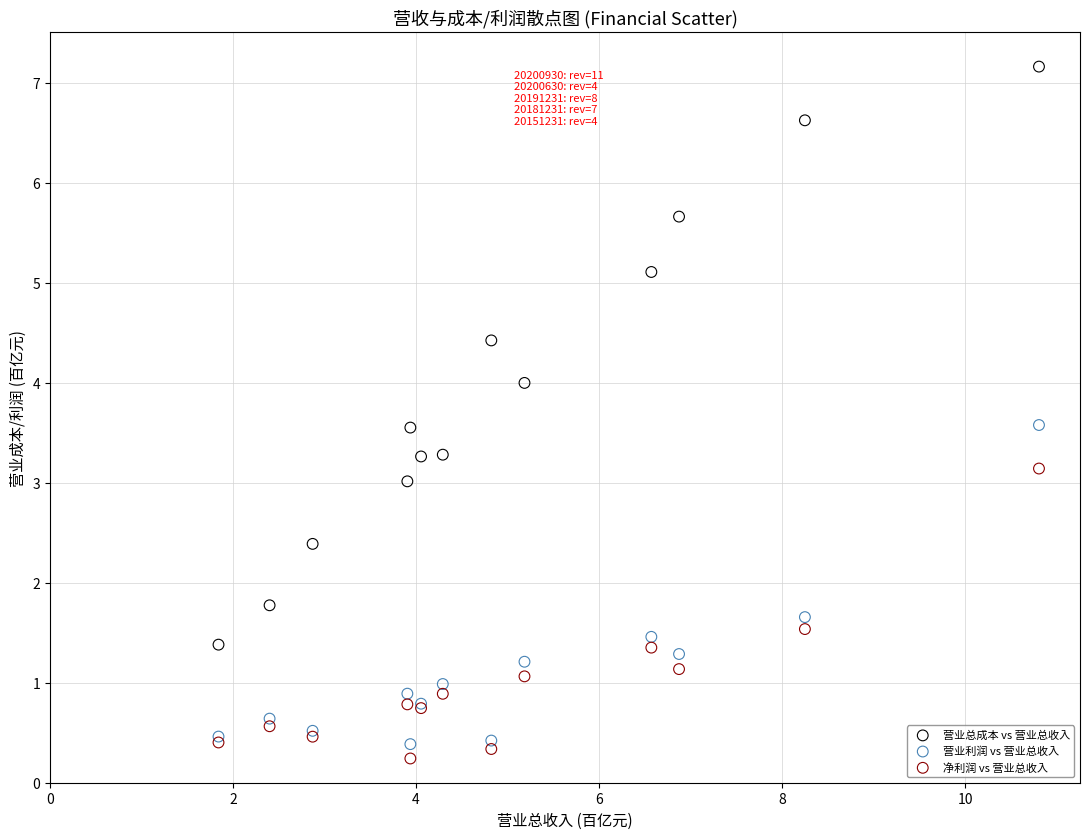

Which series contains the lowest Y value?

净利润 vs 营业总收入